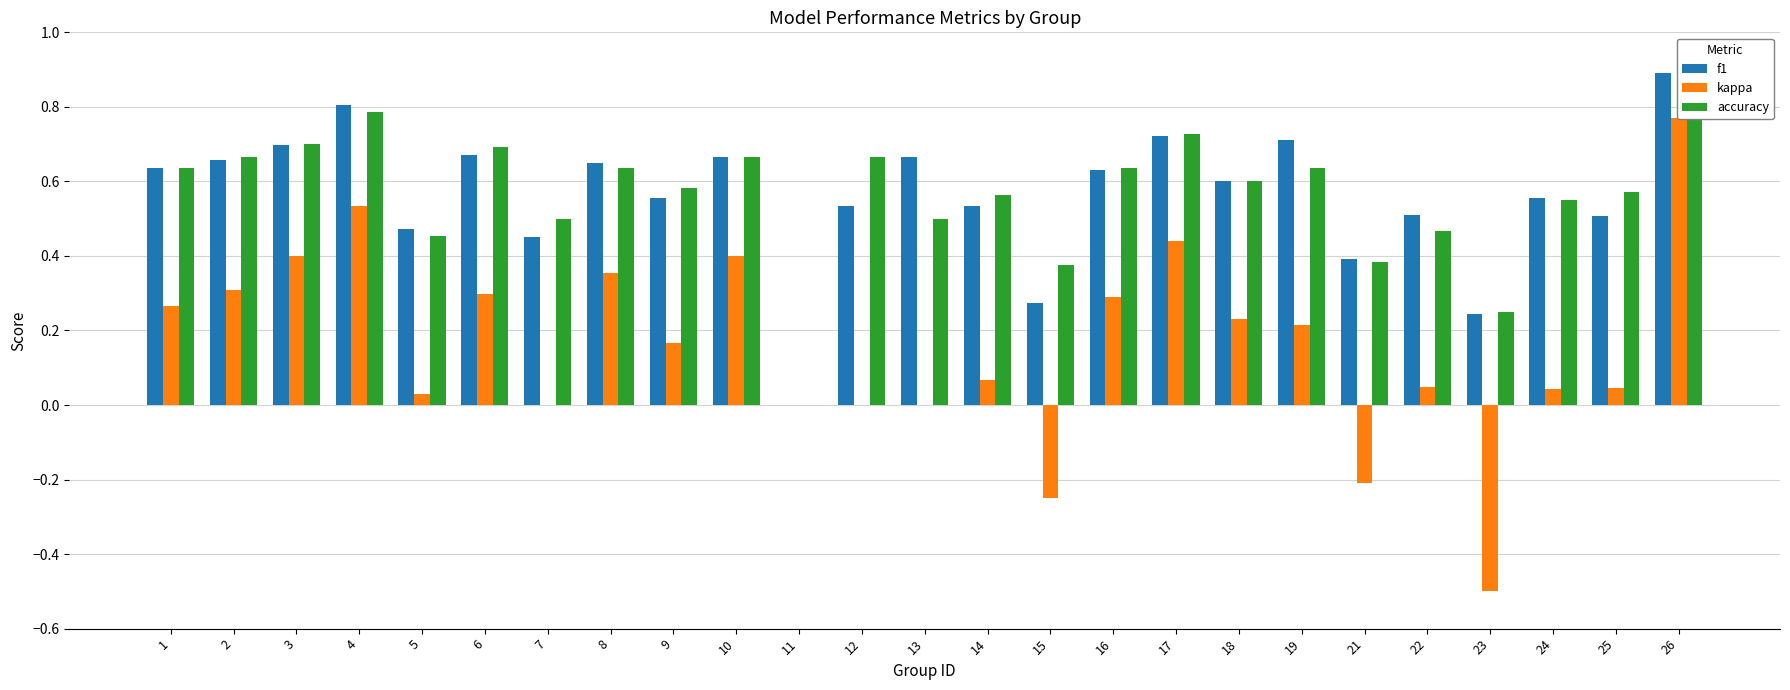

What is the difference between the second highest and minimum values in the accuracy series?

0.8